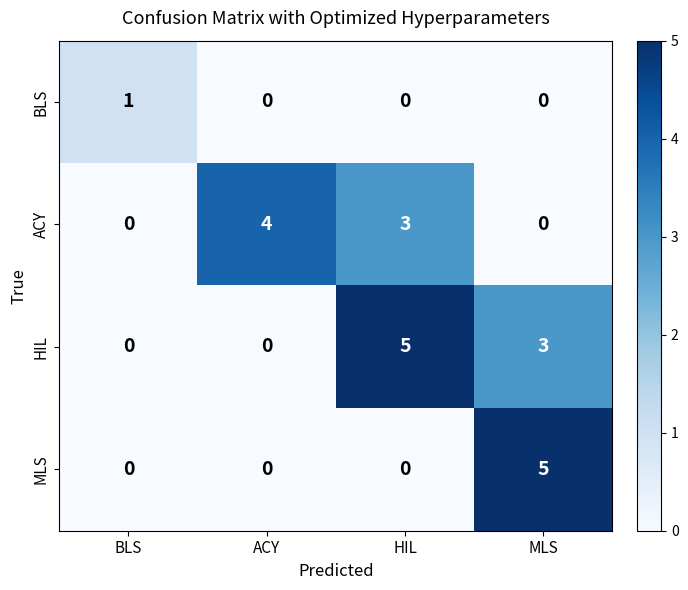

What is the maximum value shown in the chart?

5